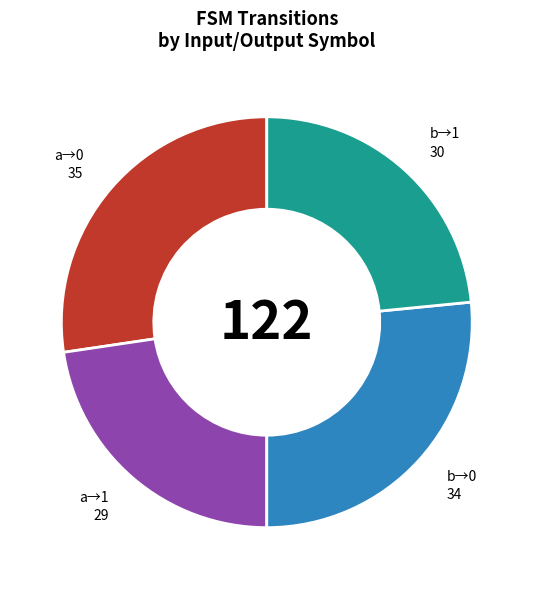

Between b→0 and b→1, which is larger?

b→0